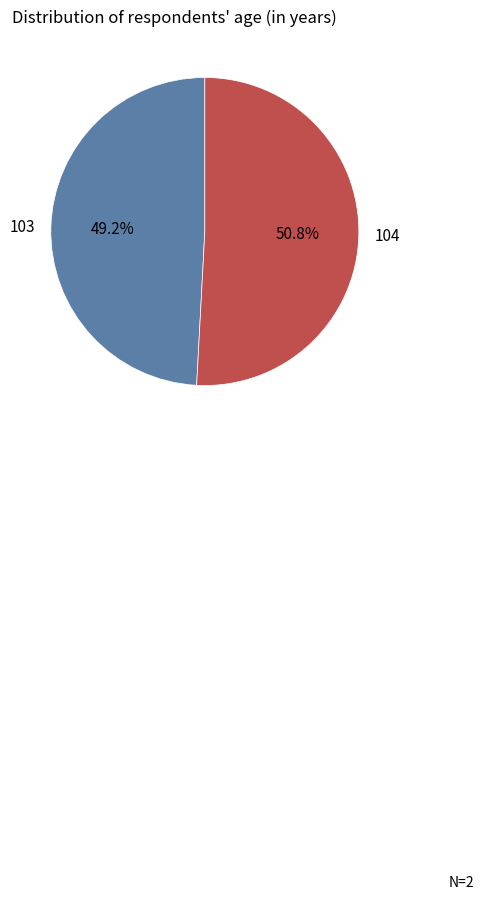

Count the number of slices in the pie.

2